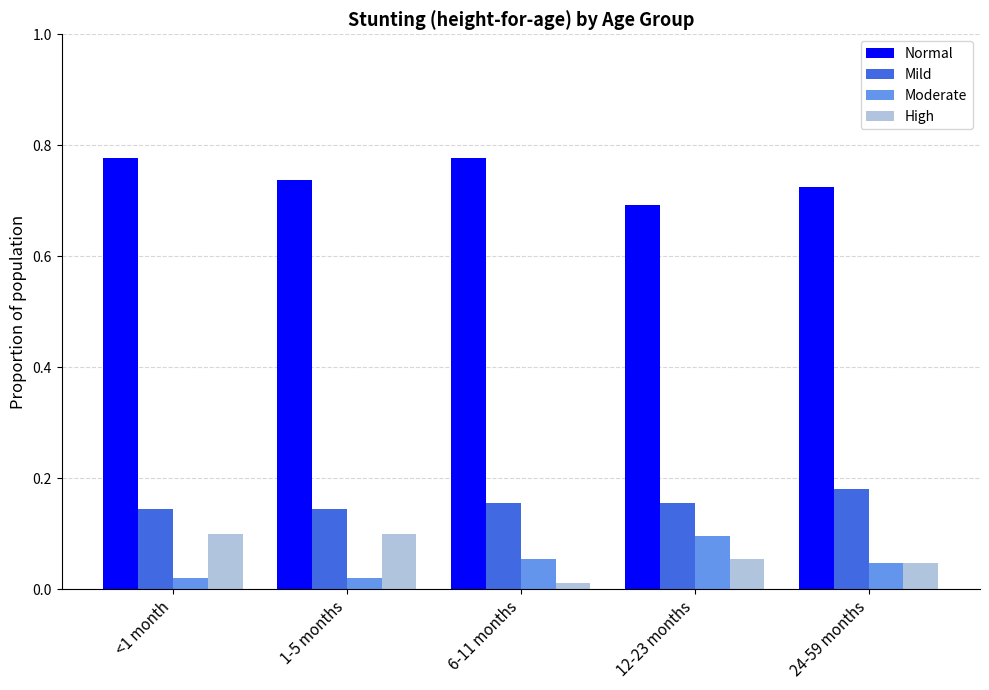

What is the sum of the Normal values at 24-59 months and <1 month?

1.5